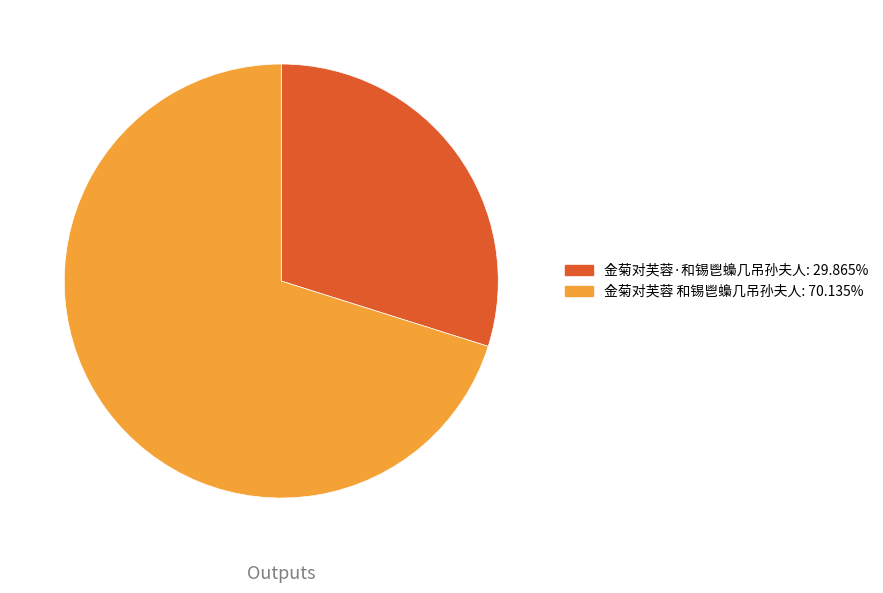

Do 金菊对芙蓉·和锡鬯蟂几吊孙夫人 and 金菊对芙蓉 和锡鬯蟂几吊孙夫人 together represent more than half of the pie?

Yes